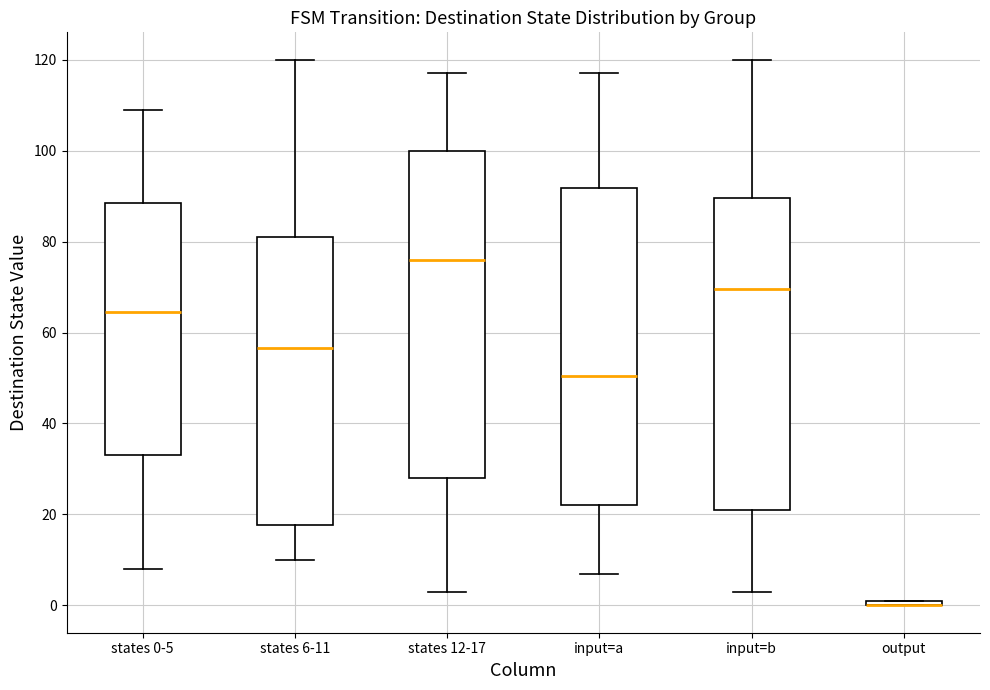

Where does the median line of the box for states 6-11 sit on the y-axis? The values are not printed on the chart, so give them approximately, as read against the axis.

56